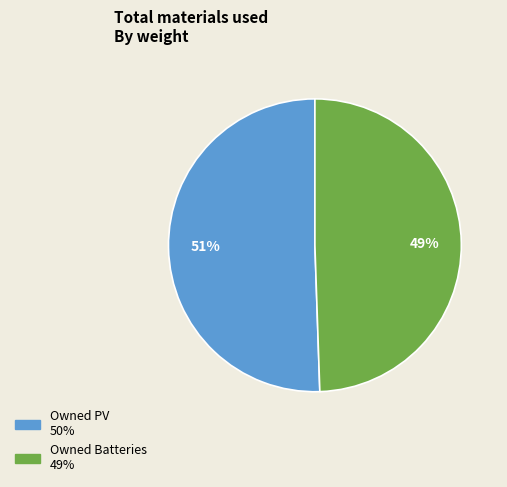

Which slice is the largest?

Owned PV